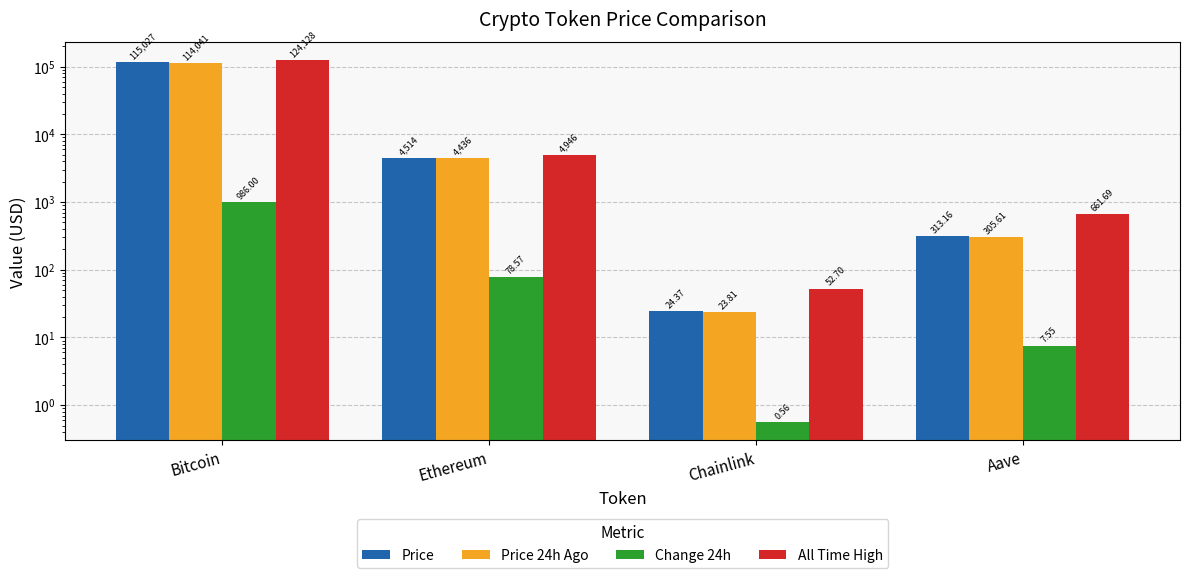

What position from the right is Bitcoin?

4